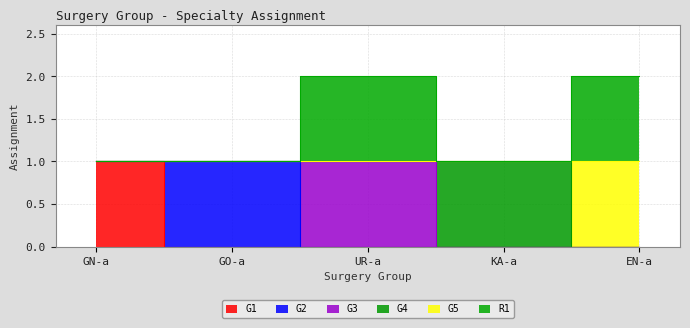

What is the greatest value displayed?

2